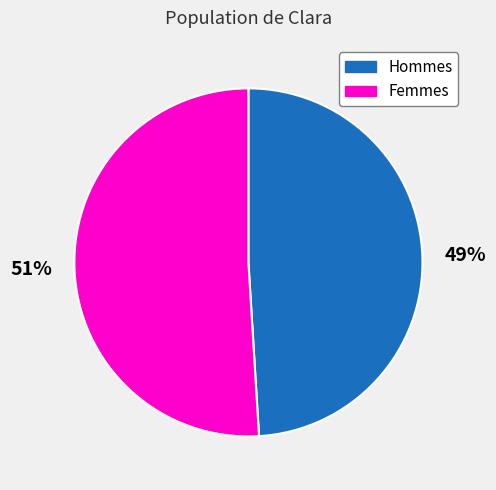

Which has a higher value, Hommes or Femmes?

Femmes